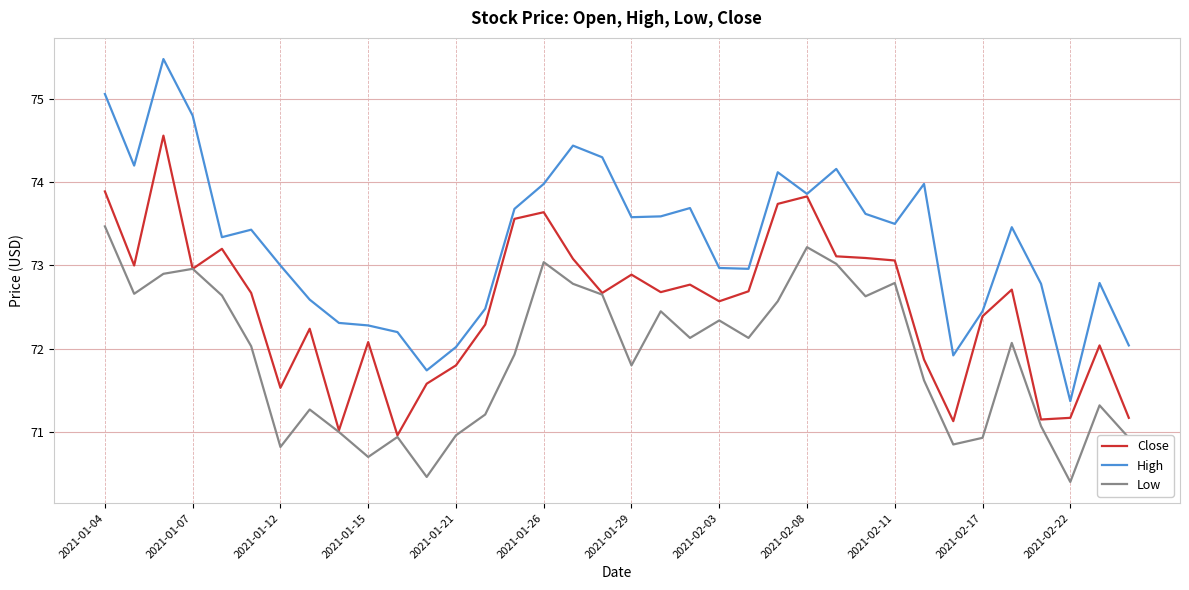

Which series has the largest range (max minus min)?

High